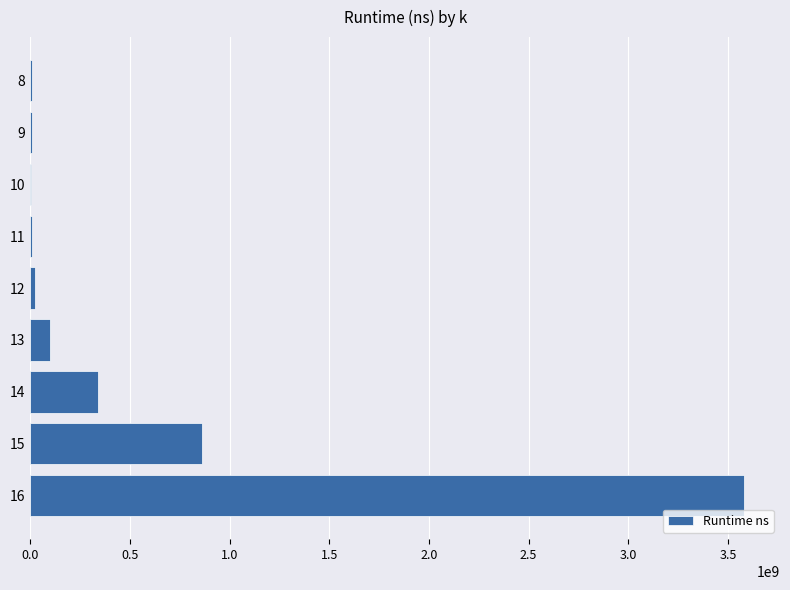

What is the maximum value shown in the chart?

3582597306